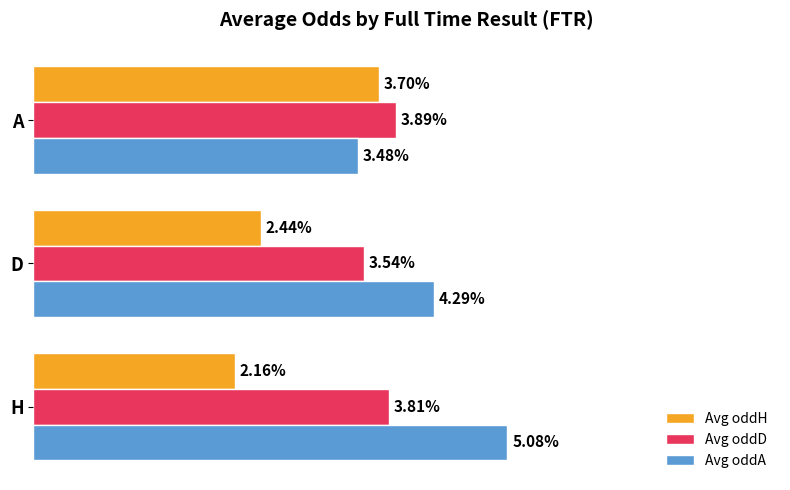

At which category is the sum across all series the highest?

A